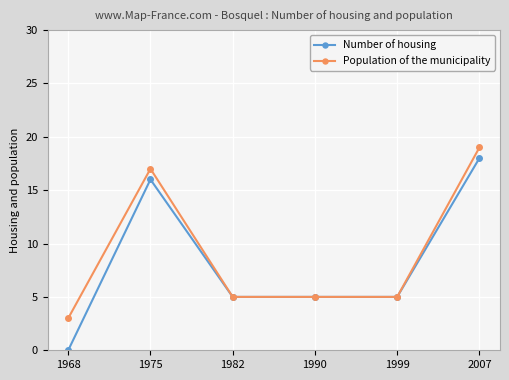

List the series in order of their overall mean, lowest first.

Number of housing, Population of the municipality